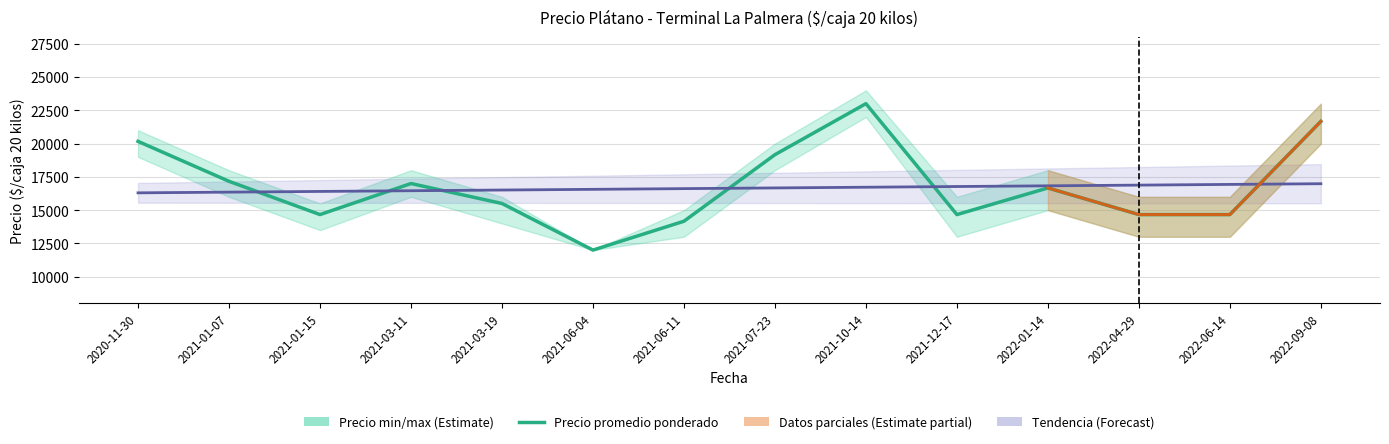

What is the spread (max minus min) of values at 2022-06-14?

3000